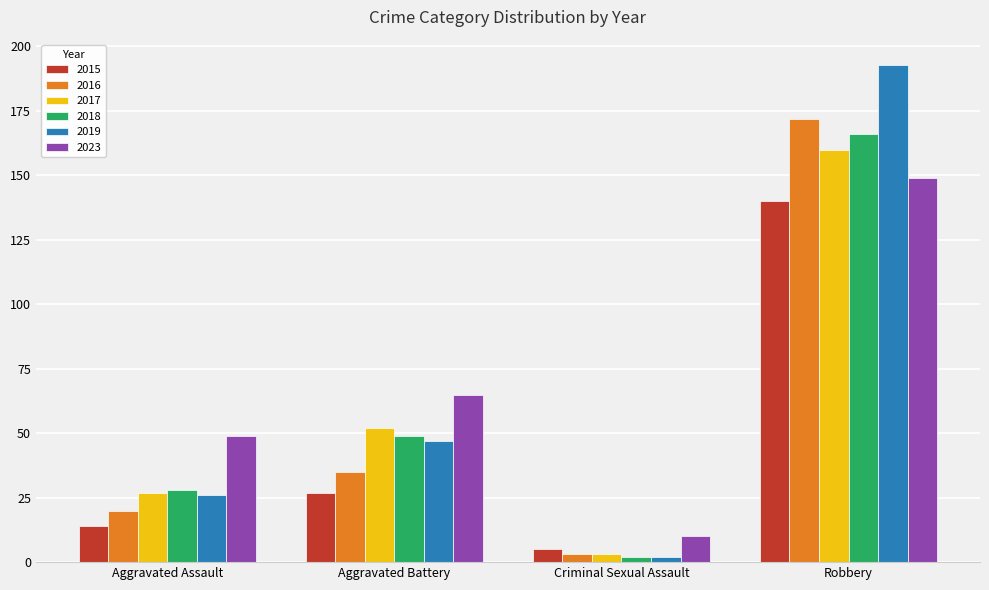

Are the bars horizontal?

No